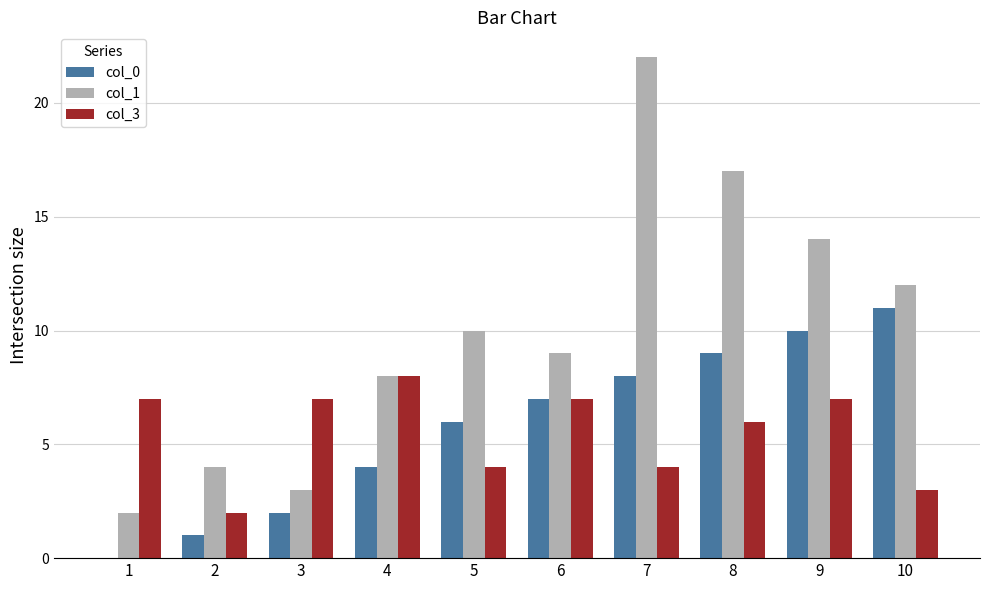

What is the total value across all series at 6?

23